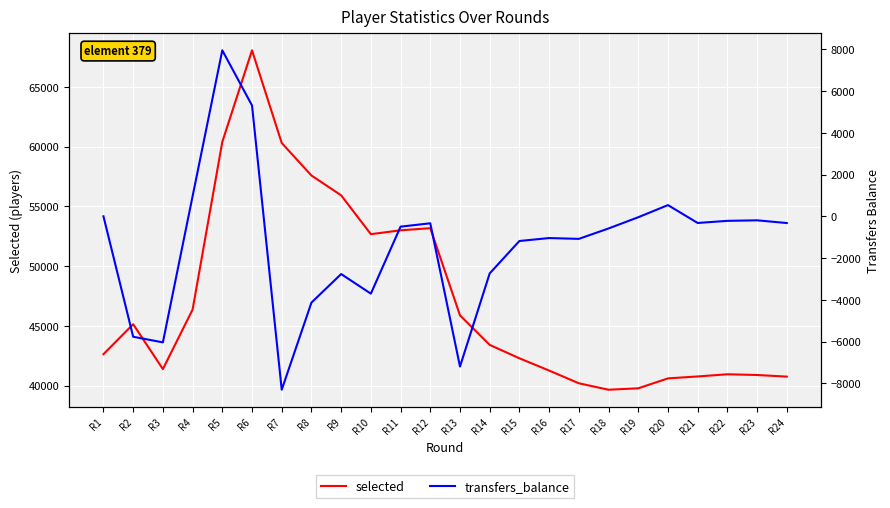

How many values in the transfers_balance series are below -495?

12